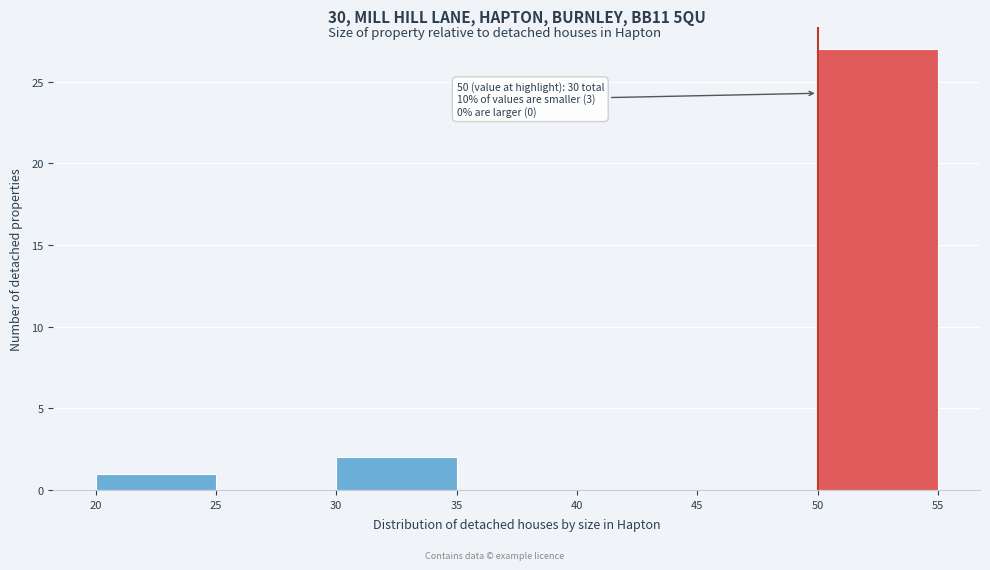

Which range on the x-axis has the tallest bar?

50 to 55